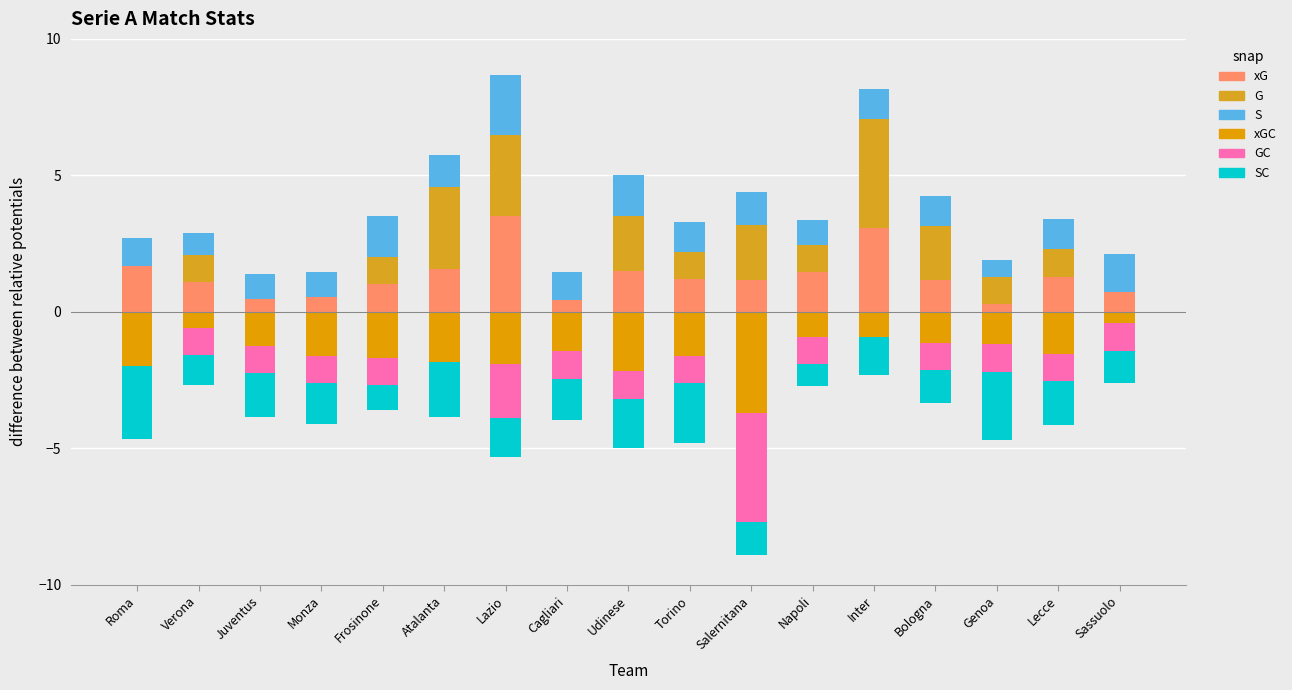

Reading right to left, what are all the values shown in this chart?

xG: 0.7	1.3	0.3	1.2	3.1	1.5	1.2	1.2	1.5	0.4	3.5	1.6	1.0	0.6	0.5	1.1	1.7
G: 0.0	1.0	1.0	2.0	4.0	1.0	2.0	1.0	2.0	0.0	3.0	3.0	1.0	0.0	0.0	1.0	0.0
S: 1.4	1.1	0.6	1.1	1.1	0.9	1.2	1.1	1.5	1.0	2.2	1.2	1.5	0.9	0.9	0.8	1.0
xGC: -0.4	-1.5	-1.2	-1.1	-0.9	-0.9	-3.7	-1.6	-2.2	-1.4	-1.9	-1.8	-1.7	-1.6	-1.2	-0.6	-2.0
GC: -1.0	-1.0	-1.0	-1.0	0.0	-1.0	-4.0	-1.0	-1.0	-1.0	-2.0	0.0	-1.0	-1.0	-1.0	-1.0	0.0
SC: -1.2	-1.6	-2.5	-1.2	-1.4	-0.8	-1.2	-2.2	-1.8	-1.5	-1.4	-2.0	-0.9	-1.5	-1.6	-1.1	-2.7